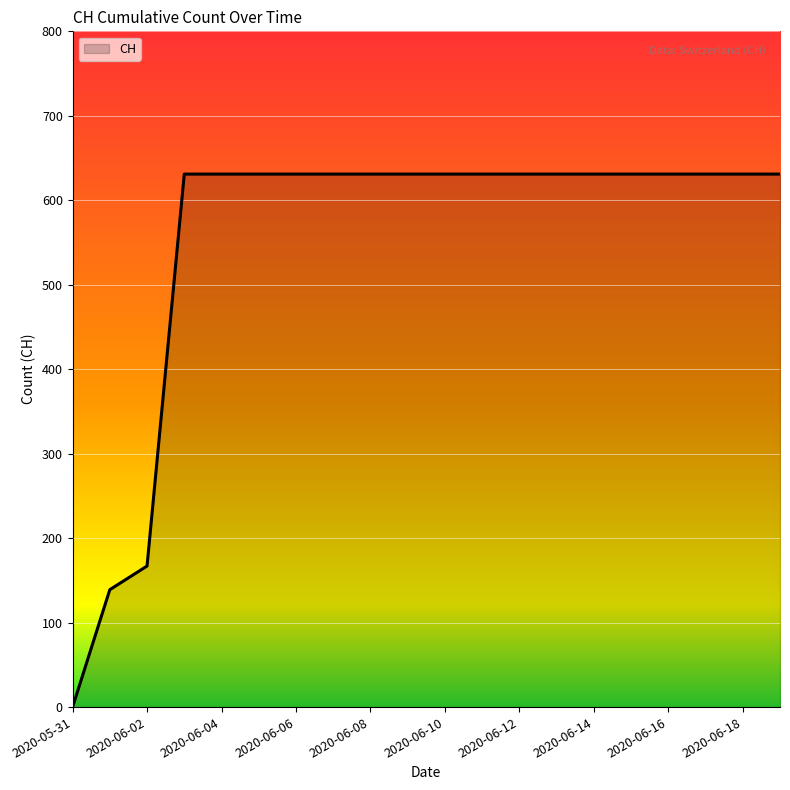

What is the difference between the maximum and minimum values?

631